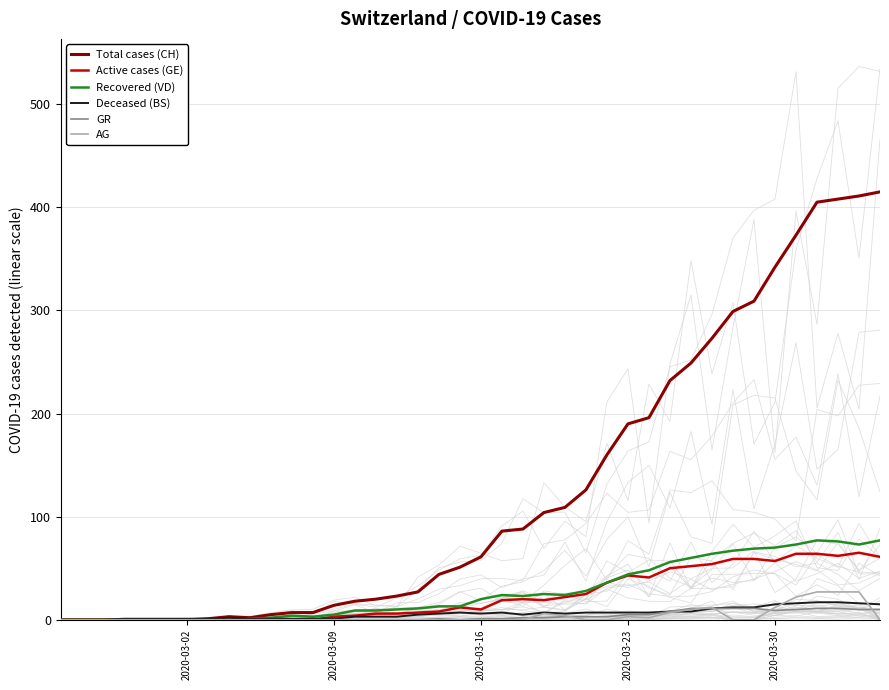

How many intersections are there between AG and Deceased (BS)?

4